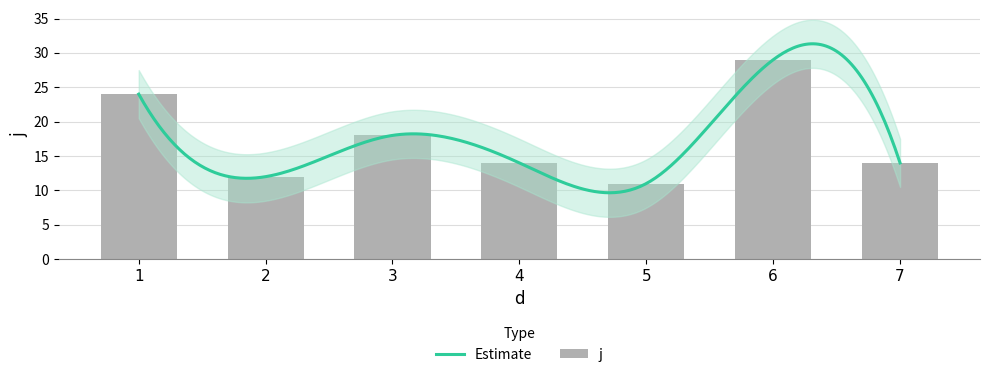

List the labels in order of value, largest first.

6, 1, 3, 4, 7, 2, 5